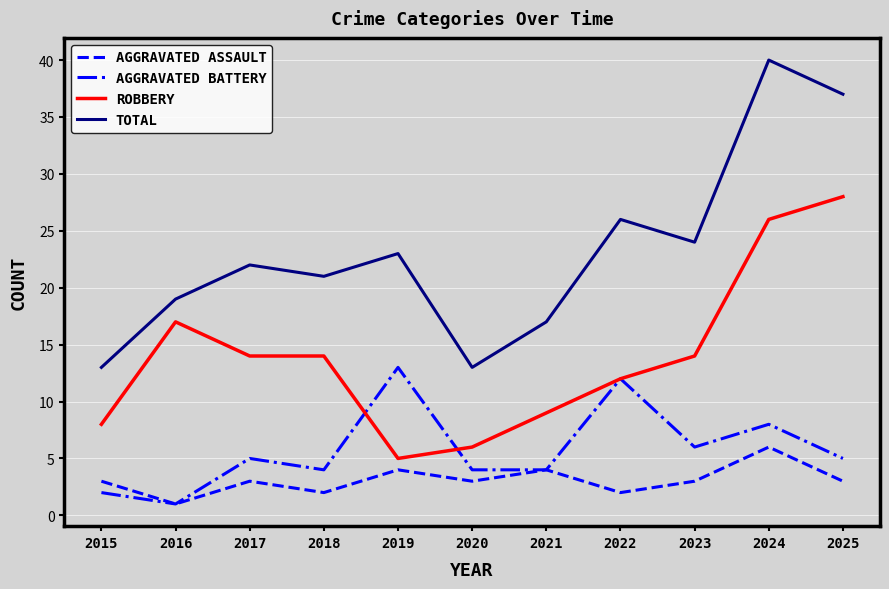

At how many categories does at least one series exceed 12?

11